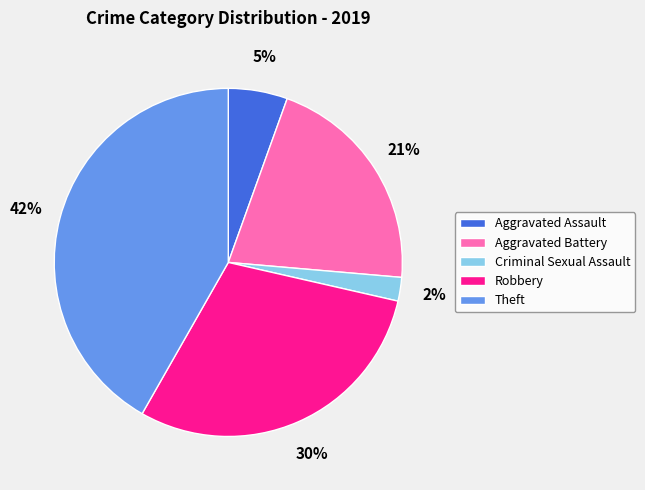

Approximately how many times larger is the value at Theft compared to Robbery?

1.4